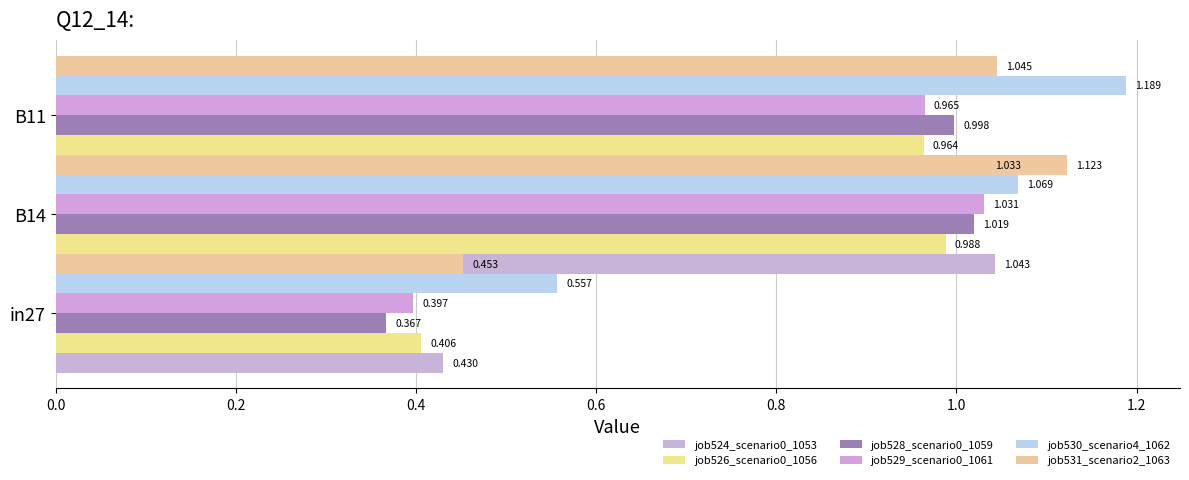

Is it true that job531_scenario2_1063 equals 0.8 at 0.0?

False